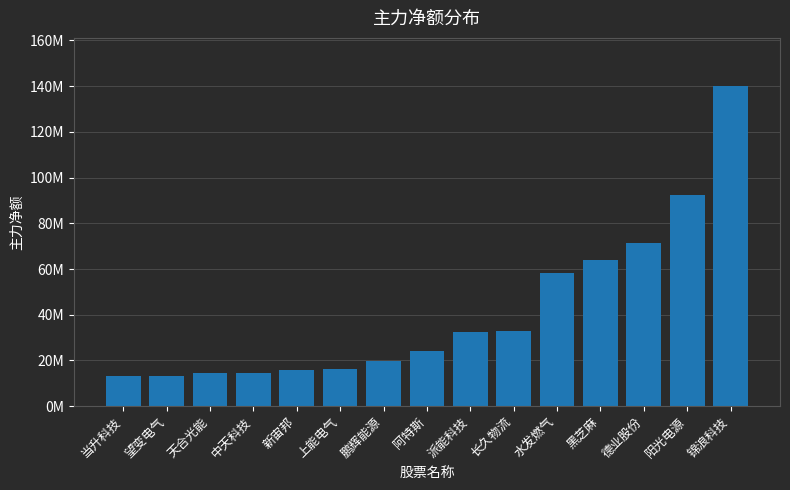

Reading left to right, extract all data points from this chart.

当升科技=13130537	望变电气=13272900	天合光能=14443658	中天科技=14587367	新宙邦=15756765	上能电气=16080712	鹏辉能源=19943645	阿特斯=24005963	派能科技=32589631	长久物流=32883086	水发燃气=58120874	黑芝麻=63817059	德业股份=71234677	阳光电源=92412356	锦浪科技=140087779